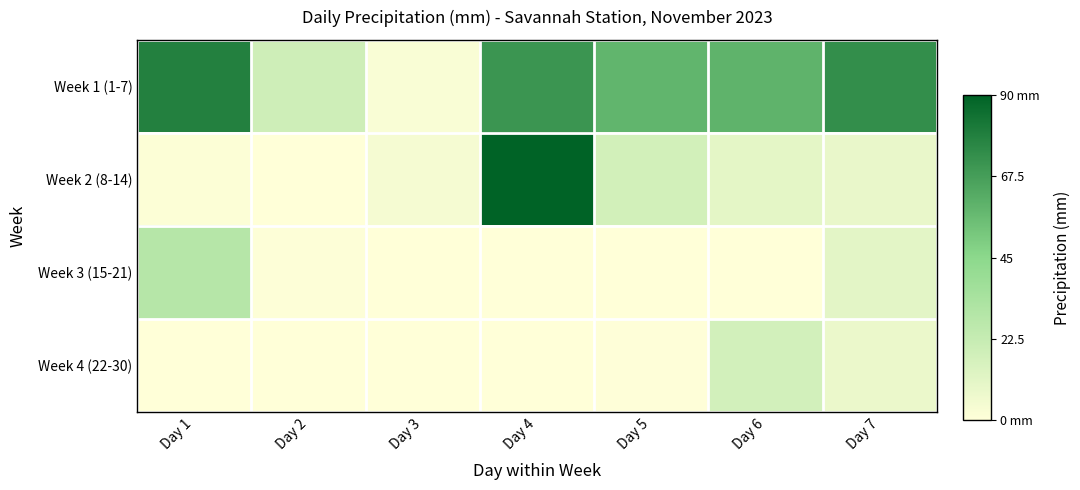

At how many categories does at least one series exceed 37?

5